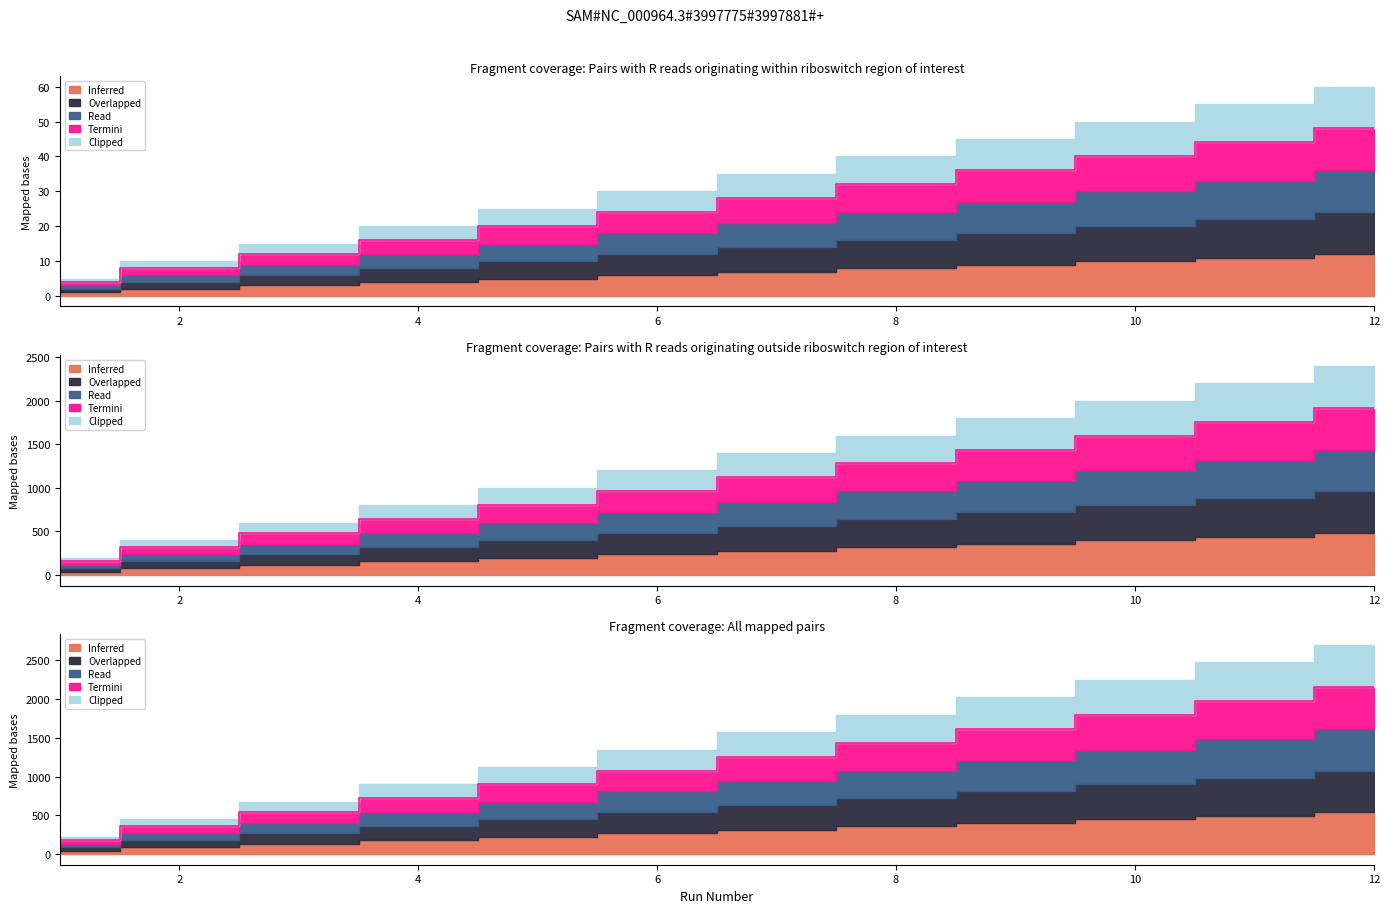

What is the difference between the highest and lowest values at 10?

1760